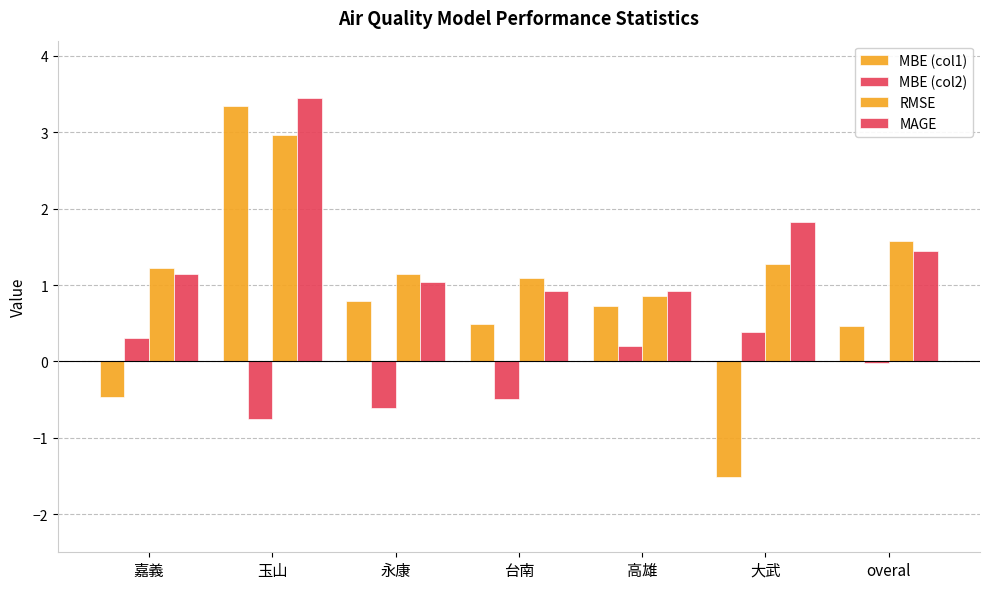

How many groups of bars are there?

7